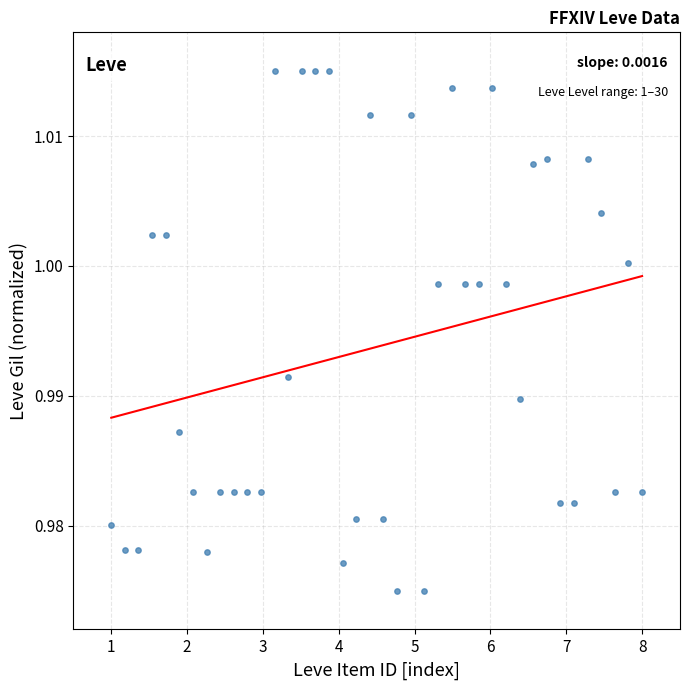

What is the range of X values (max minus min)?

7.0